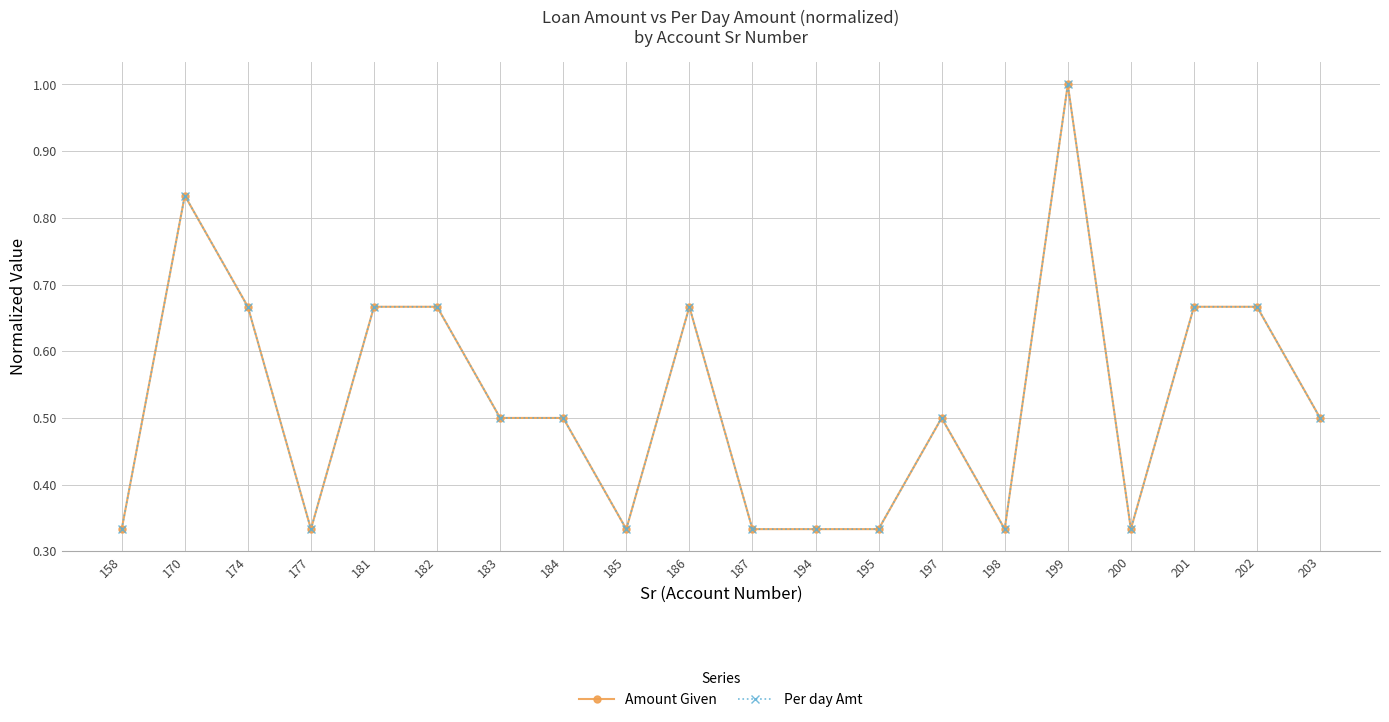

Between 201 and 174, which is larger?

201